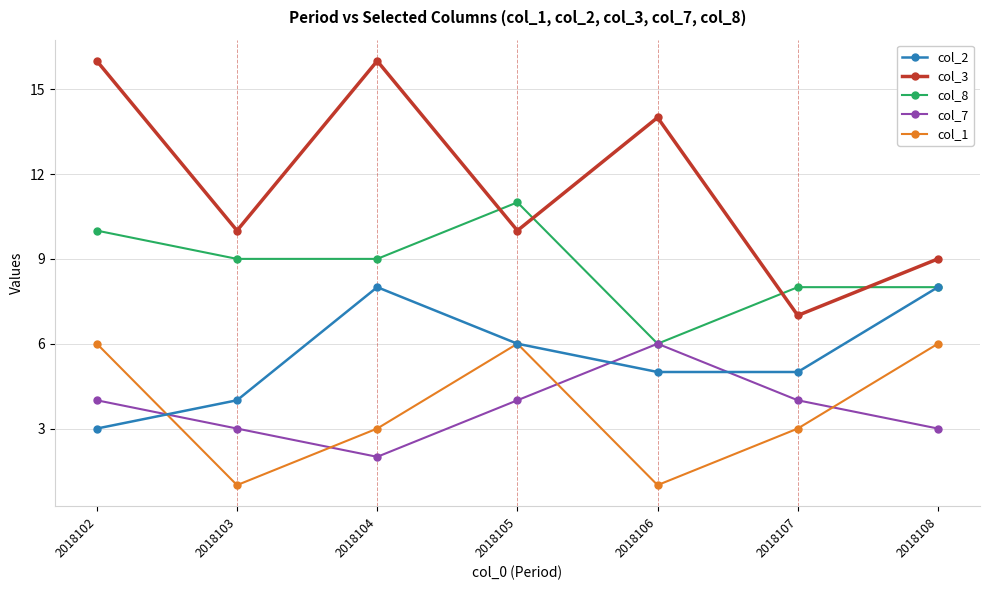

What is the value of the col_7 point at the 6th from the left?

4